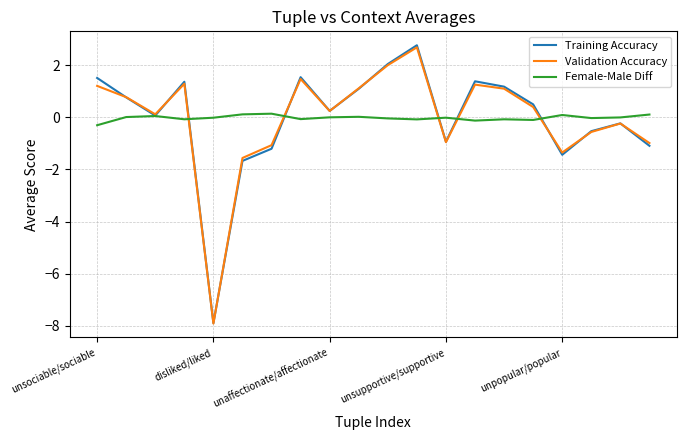

What is the greatest value displayed?

2.8